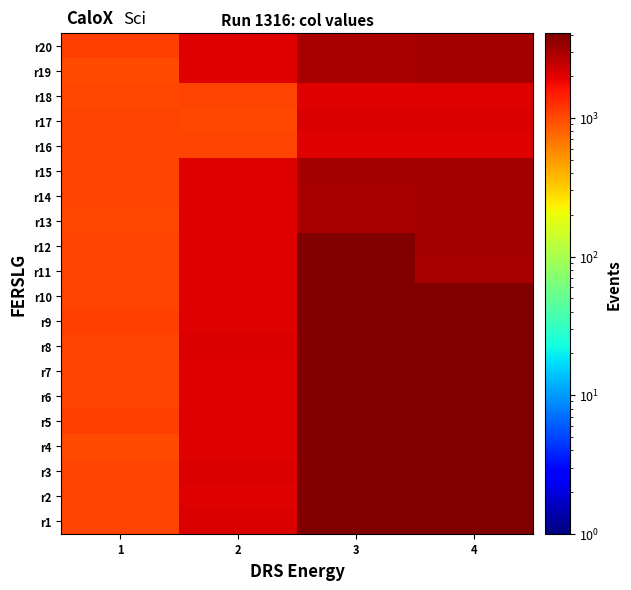

Reading left to right, extract all data points from this chart.

r1: 1=1052	2=2093	3=4015	4=4072
r2: 1=1061	2=2021	3=4083	4=4087
r3: 1=1075	2=2075	3=4088	4=4024
r4: 1=1003	2=2022	3=4053	4=4002
r5: 1=1088	2=2030	3=4038	4=4002
r6: 1=1064	2=2060	3=4021	4=4033
r7: 1=1076	2=2058	3=4022	4=4089
r8: 1=1049	2=2091	3=4059	4=4042
r9: 1=1092	2=2060	3=4080	4=4015
r10: 1=1062	2=2062	3=4047	4=4062
r11: 1=1051	2=2055	3=4064	4=3003
r12: 1=1051	2=2007	3=4021	4=3073
r13: 1=1039	2=2018	3=3004	4=3089
r14: 1=1060	2=2014	3=3009	4=3090
r15: 1=1053	2=2002	3=3084	4=3092
r16: 1=1060	2=1071	3=2044	4=2008
r17: 1=1047	2=1035	3=2078	4=2081
r18: 1=1036	2=1050	3=2004	4=2002
r19: 1=1006	2=2054	3=3004	4=3054
r20: 1=1093	2=2063	3=3018	4=3090